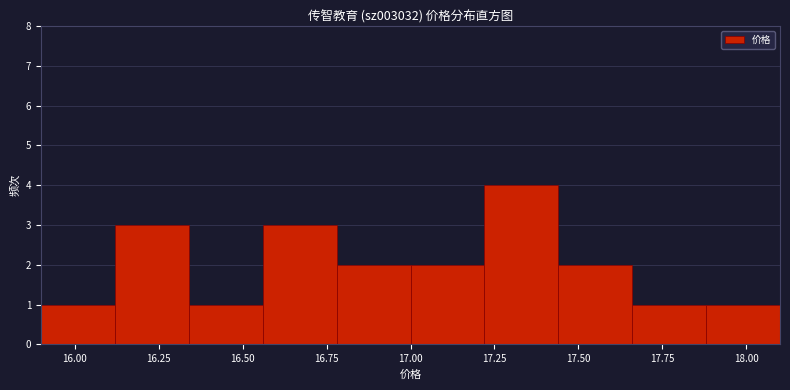

Reading left to right, transcribe this chart: for each bar, give the range it covers on the x-axis and its height. Neither the bar edges nor the heights are printed on the chart, so give them approximately, as read against the axes.

15.90 to 16.12: 1
16.12 to 16.34: 3
16.34 to 16.56: 1
16.56 to 16.78: 3
16.78 to 17.00: 2
17.00 to 17.22: 2
17.22 to 17.44: 4
17.44 to 17.66: 2
17.66 to 17.88: 1
17.88 to 18.10: 1